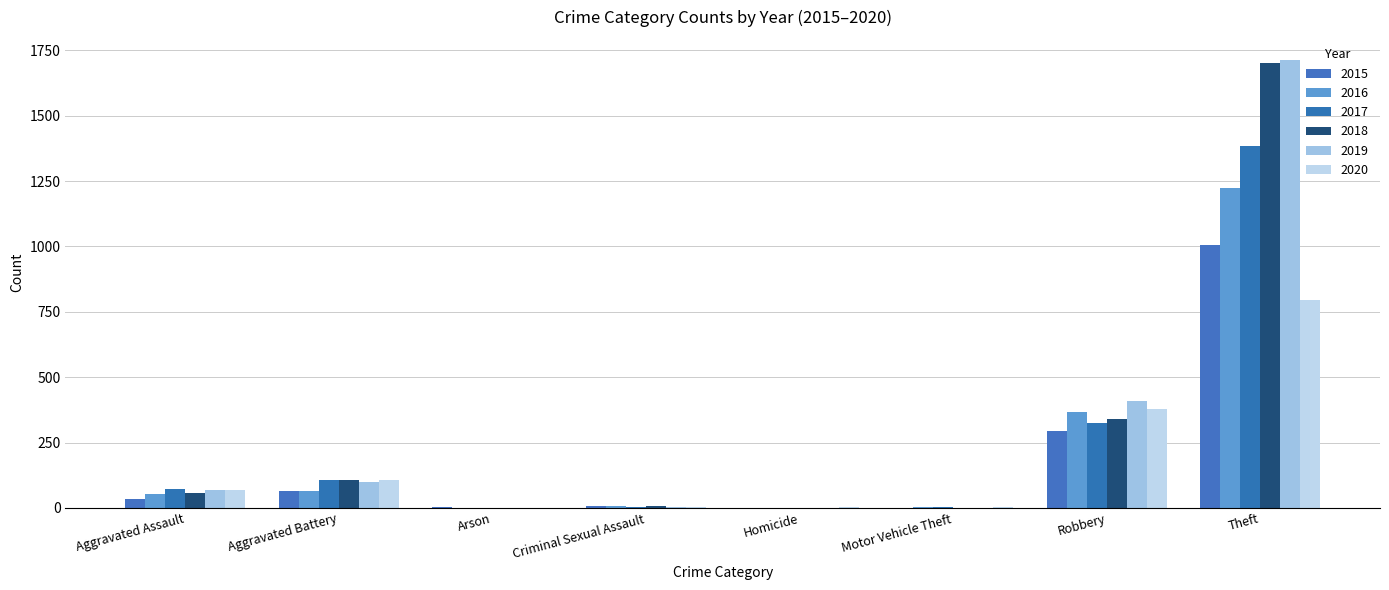

How many groups of bars are there?

8